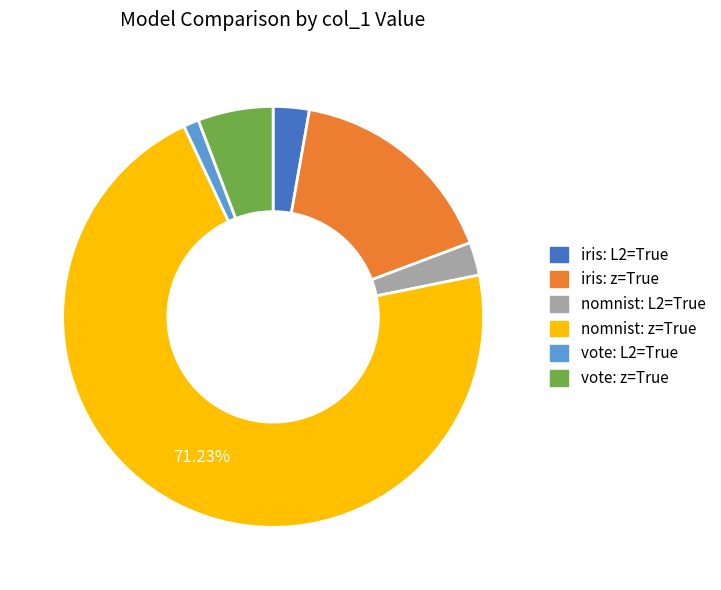

To the nearest percent, what is the difference between the largest and smallest slice percentages?

70%